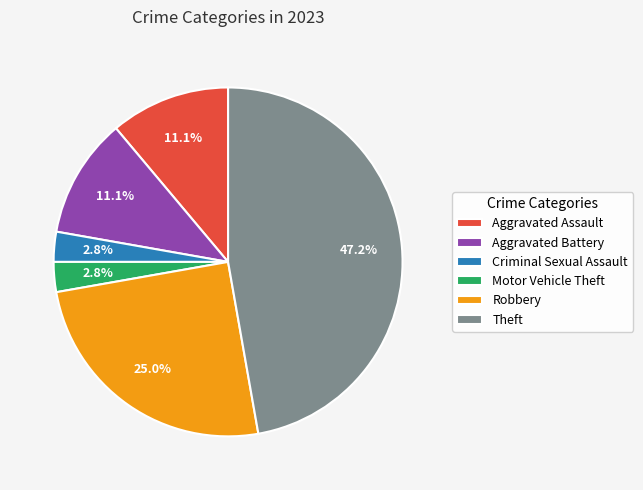

Is there a majority slice in this chart?

No